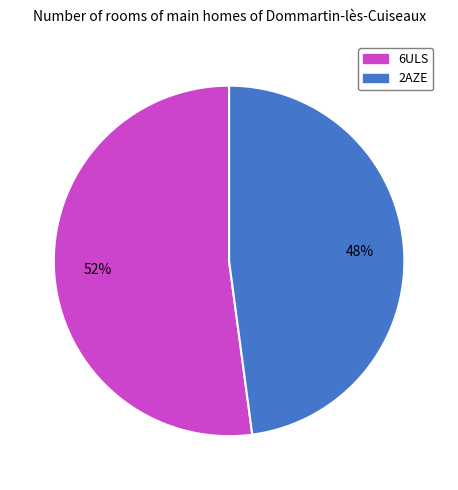

Count the number of slices in the pie.

2